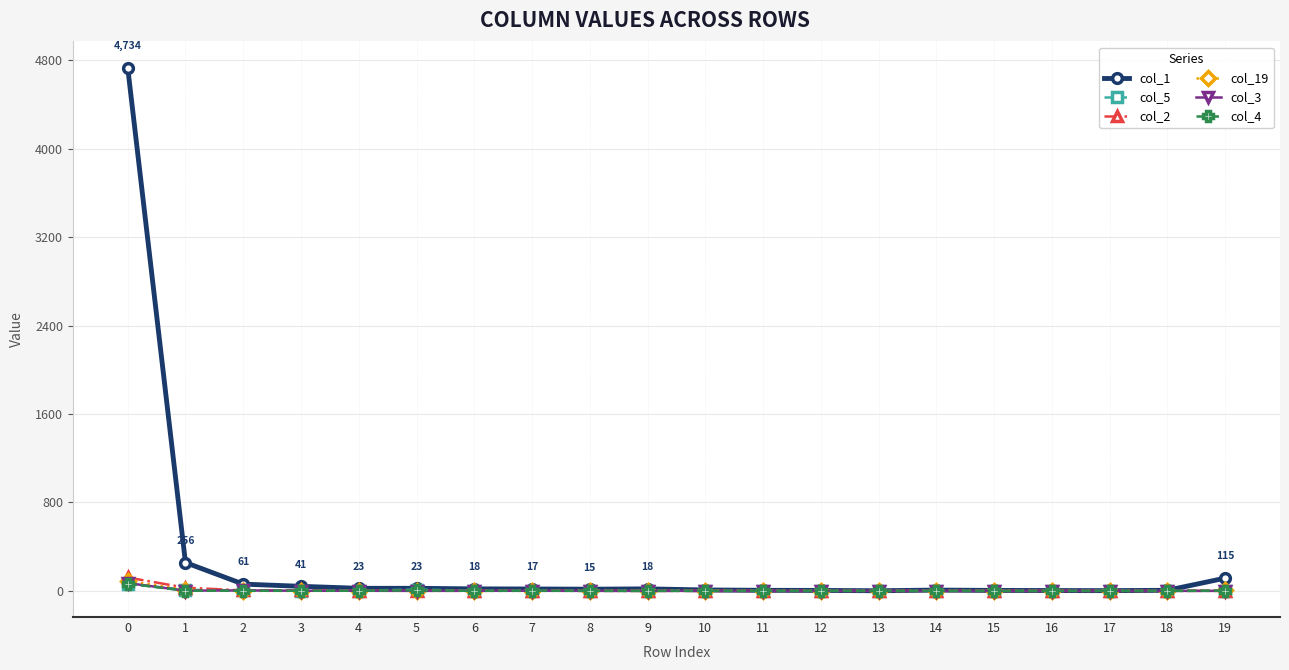

What is the maximum value shown in the chart?

4734